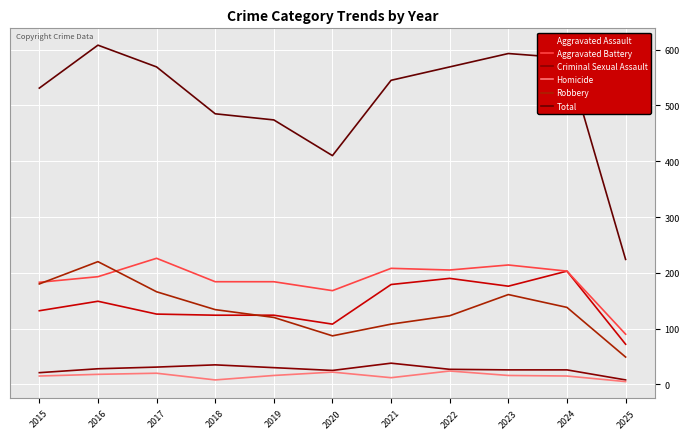

Count the number of data series in this chart.

6